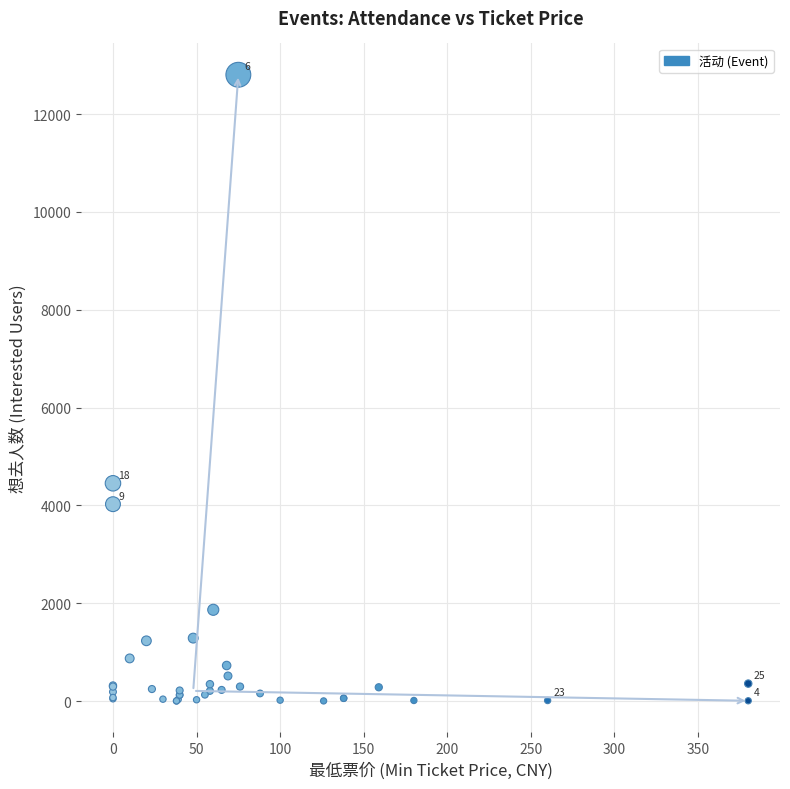

What Y value in the scatter plot is closest to 6402?

4452